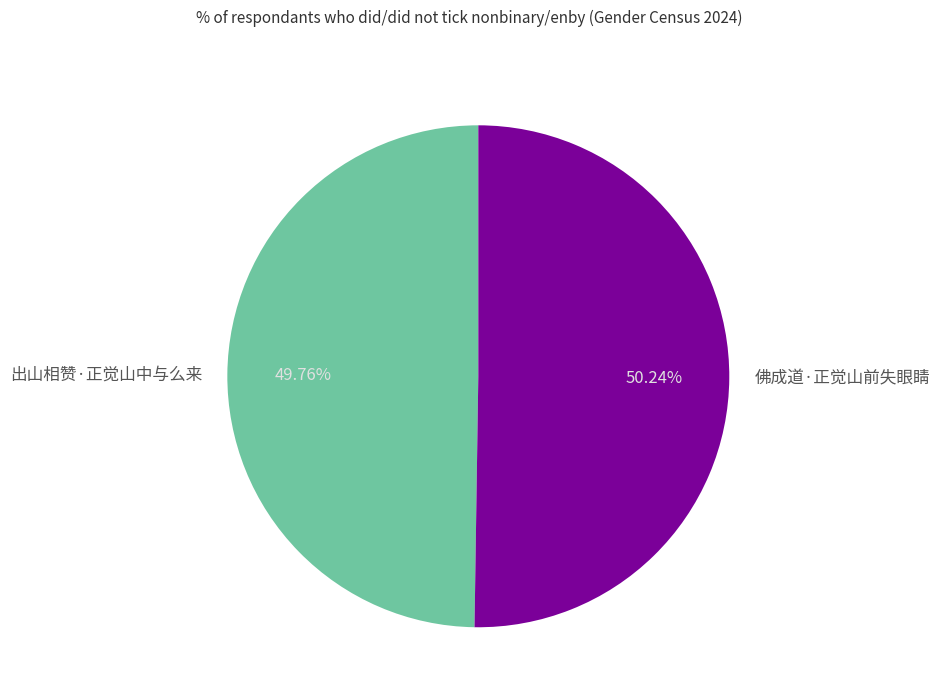

Count the number of slices in the pie.

2